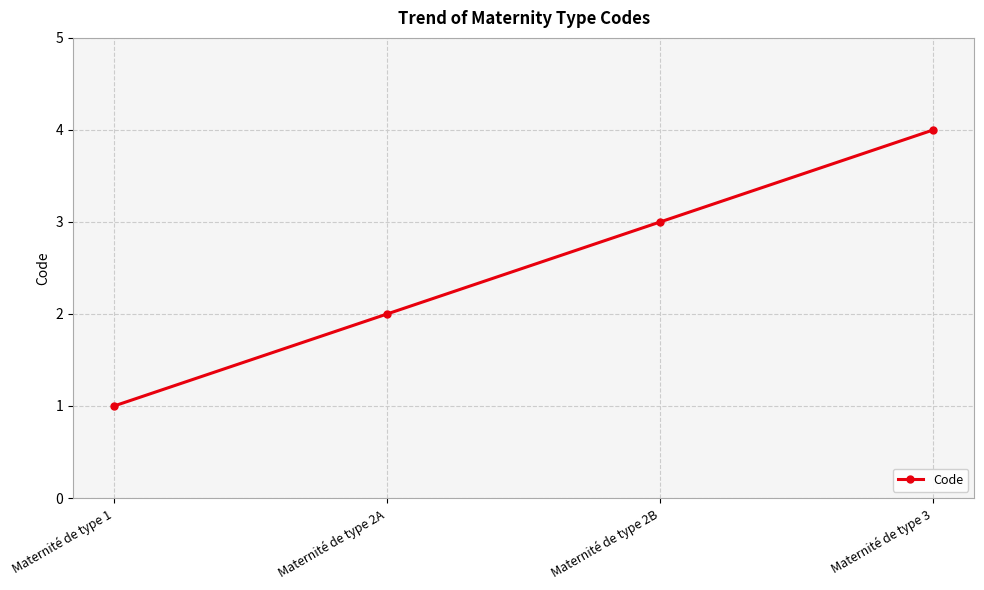

What is the maximum value shown in the chart?

4